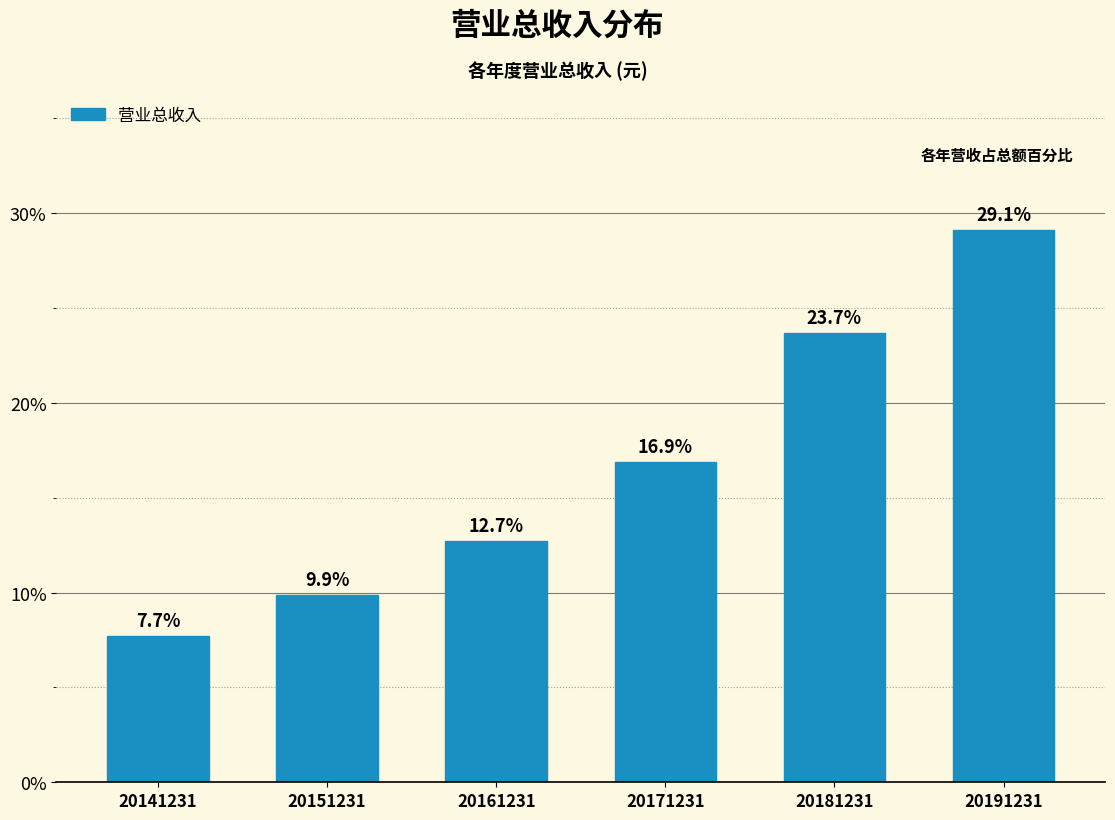

Reading left to right, what are all the values shown in this chart?

20141231=7.7	20151231=9.9	20161231=12.7	20171231=16.9	20181231=23.7	20191231=29.1